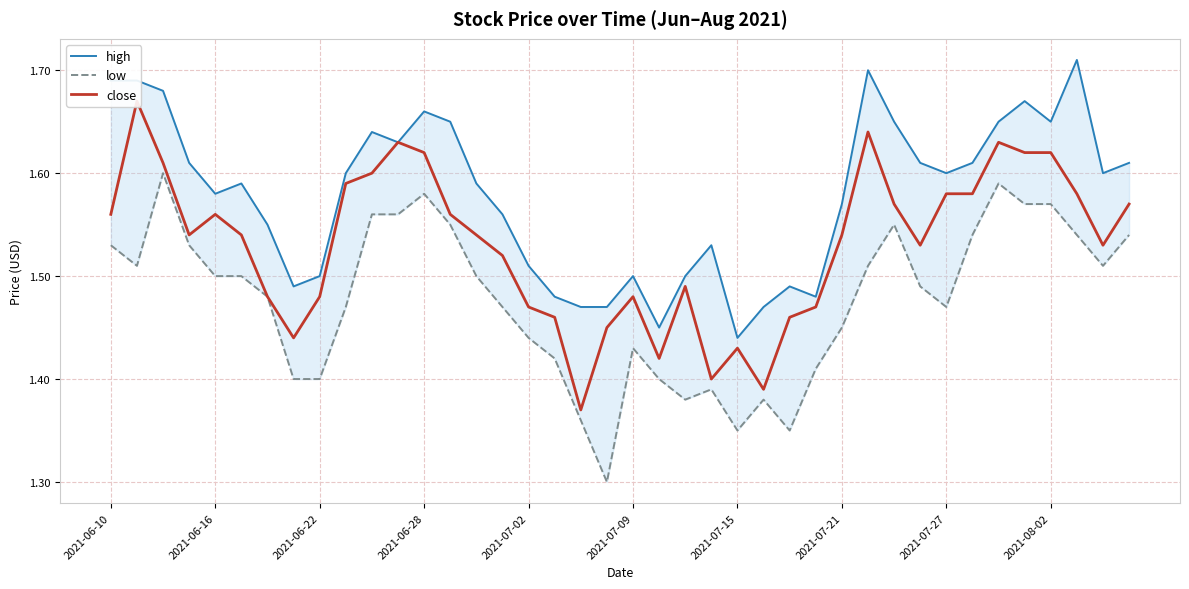

Count the close values in the range 1 to 2.

40